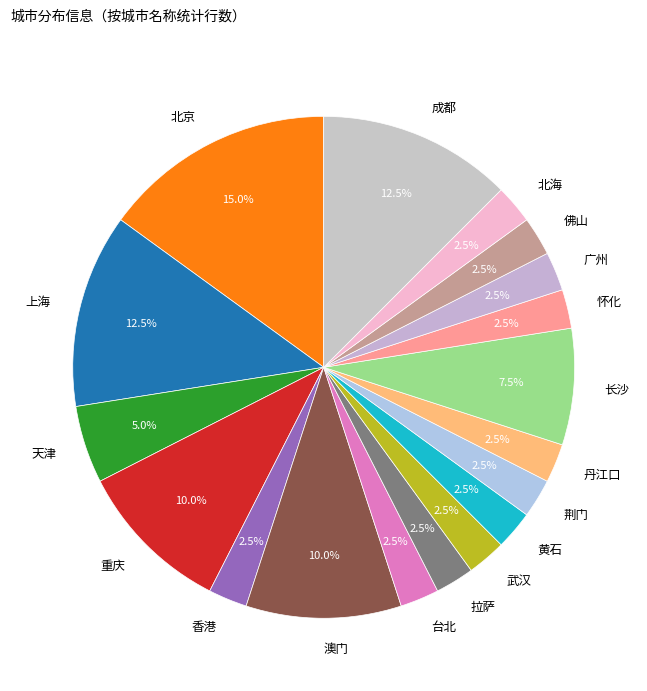

Does 武汉 represent more than half of the total?

No